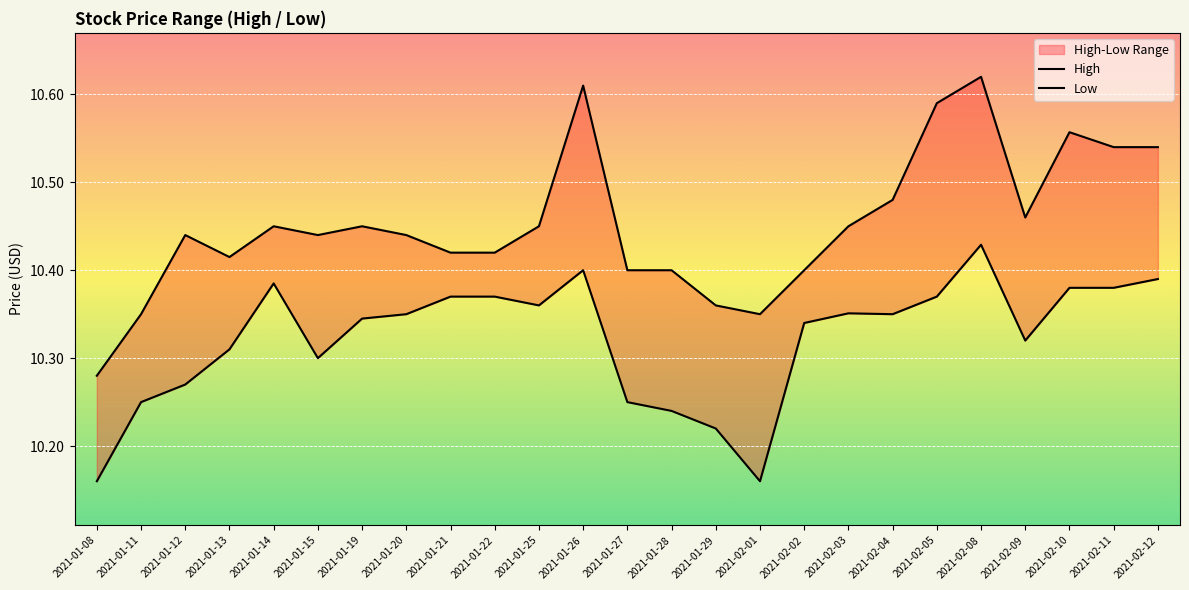

Is it true that Low equals 17.1 at 2021-02-03?

False